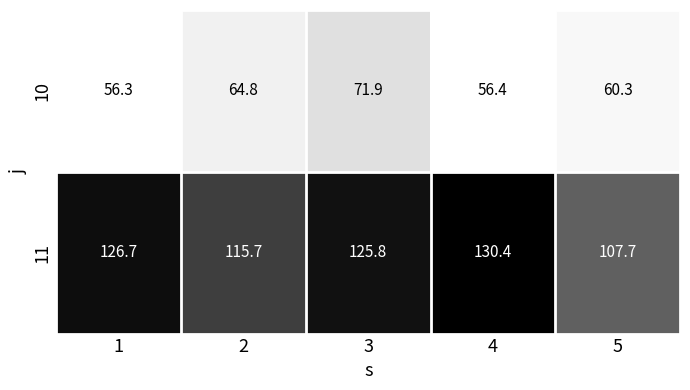

How many categories are shown in the chart?

5